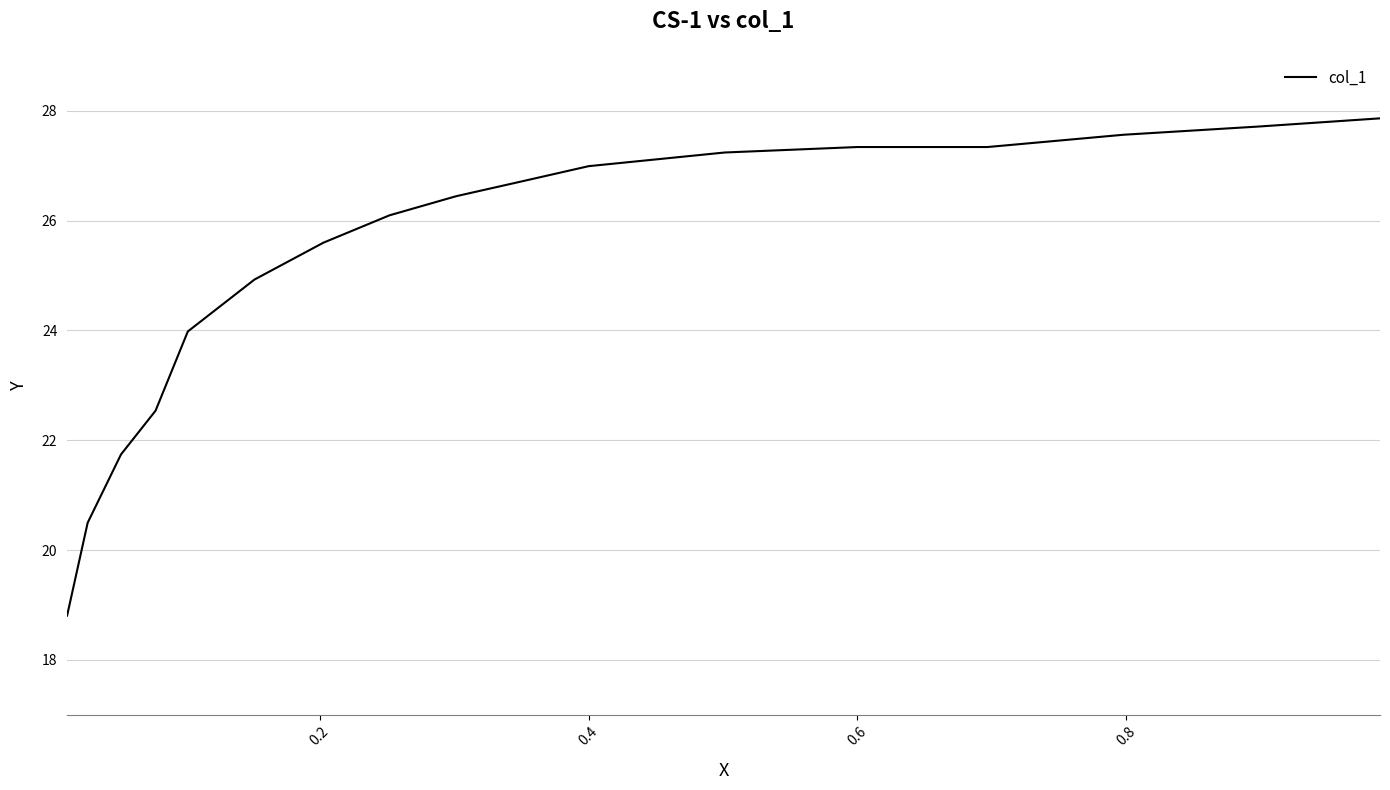

What is the minimum value shown in the chart?

18.8